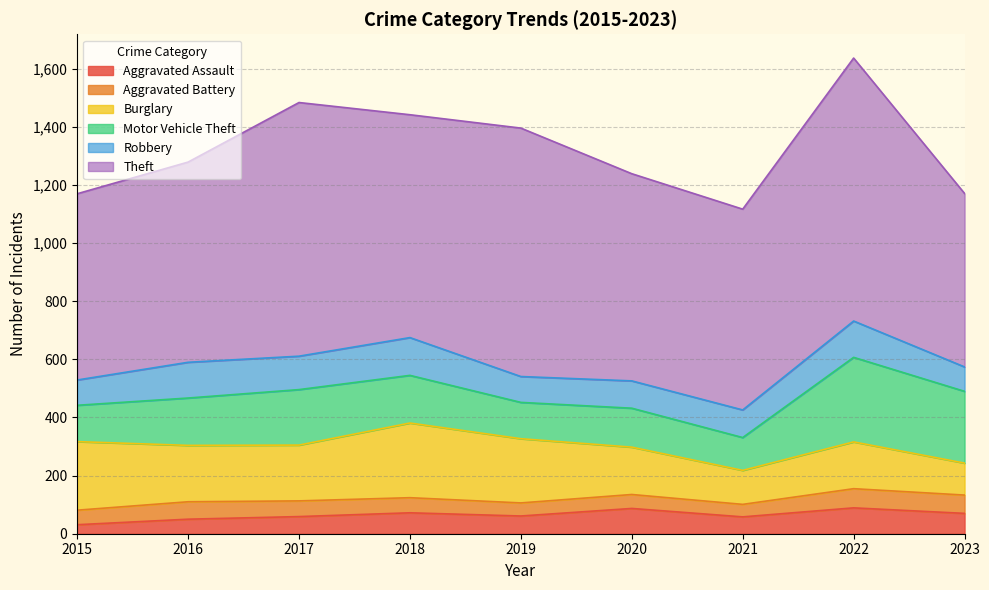

At which category does Motor Vehicle Theft reach its first local peak?

2017